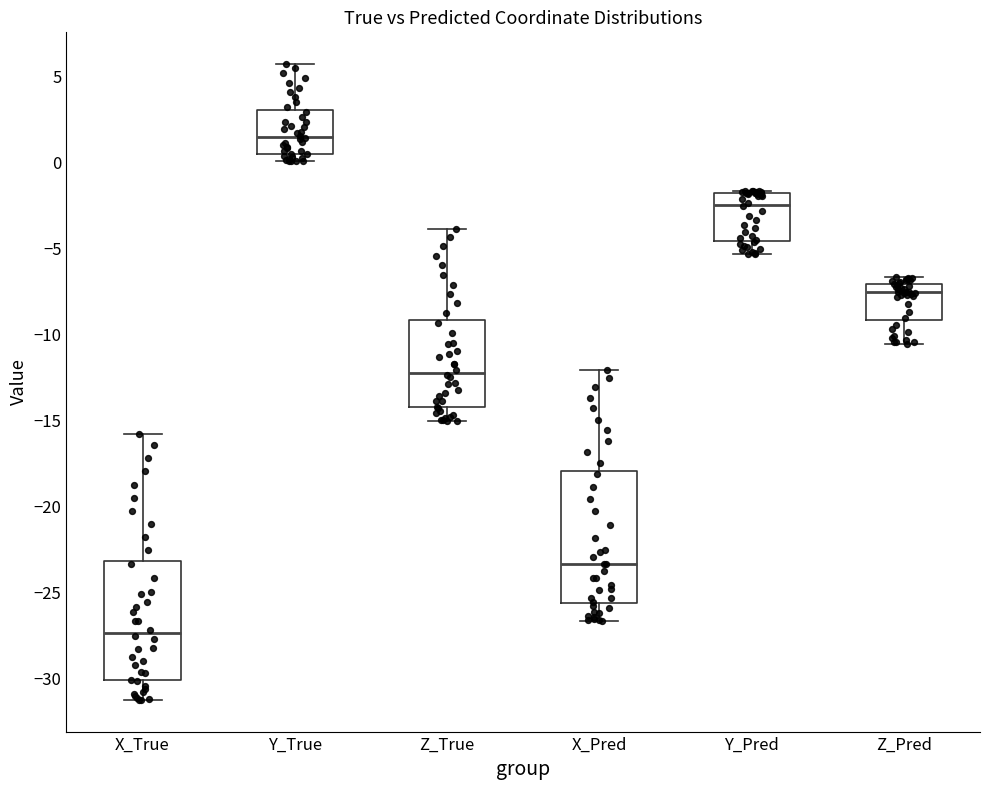

Where does the median line of the box for Y_True sit on the y-axis? The values are not printed on the chart, so give them approximately, as read against the axis.

1.5